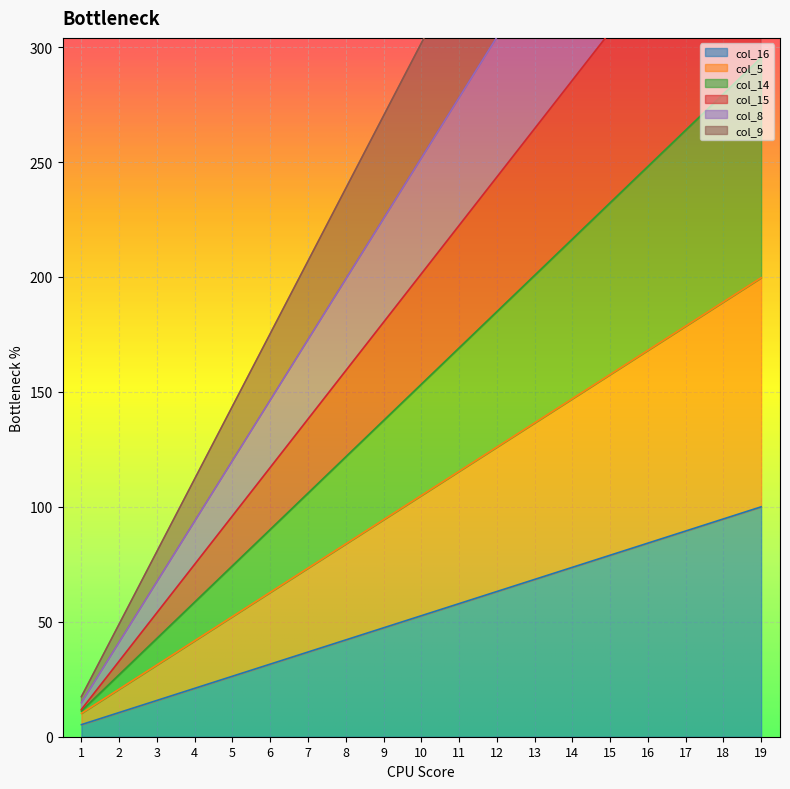

What is the total value across all series at 1?

70.7